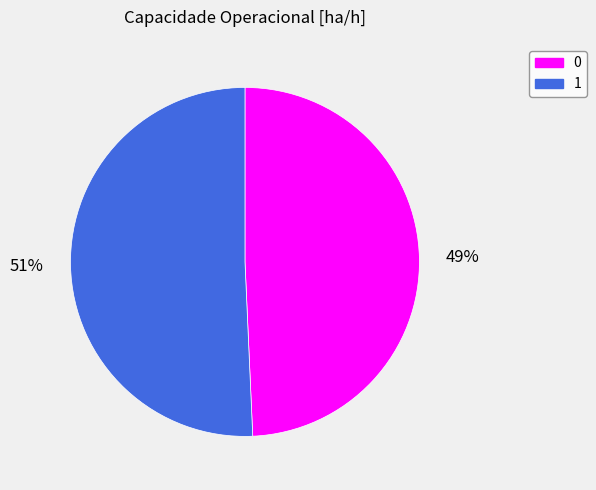

What is the largest slice in the pie chart?

1